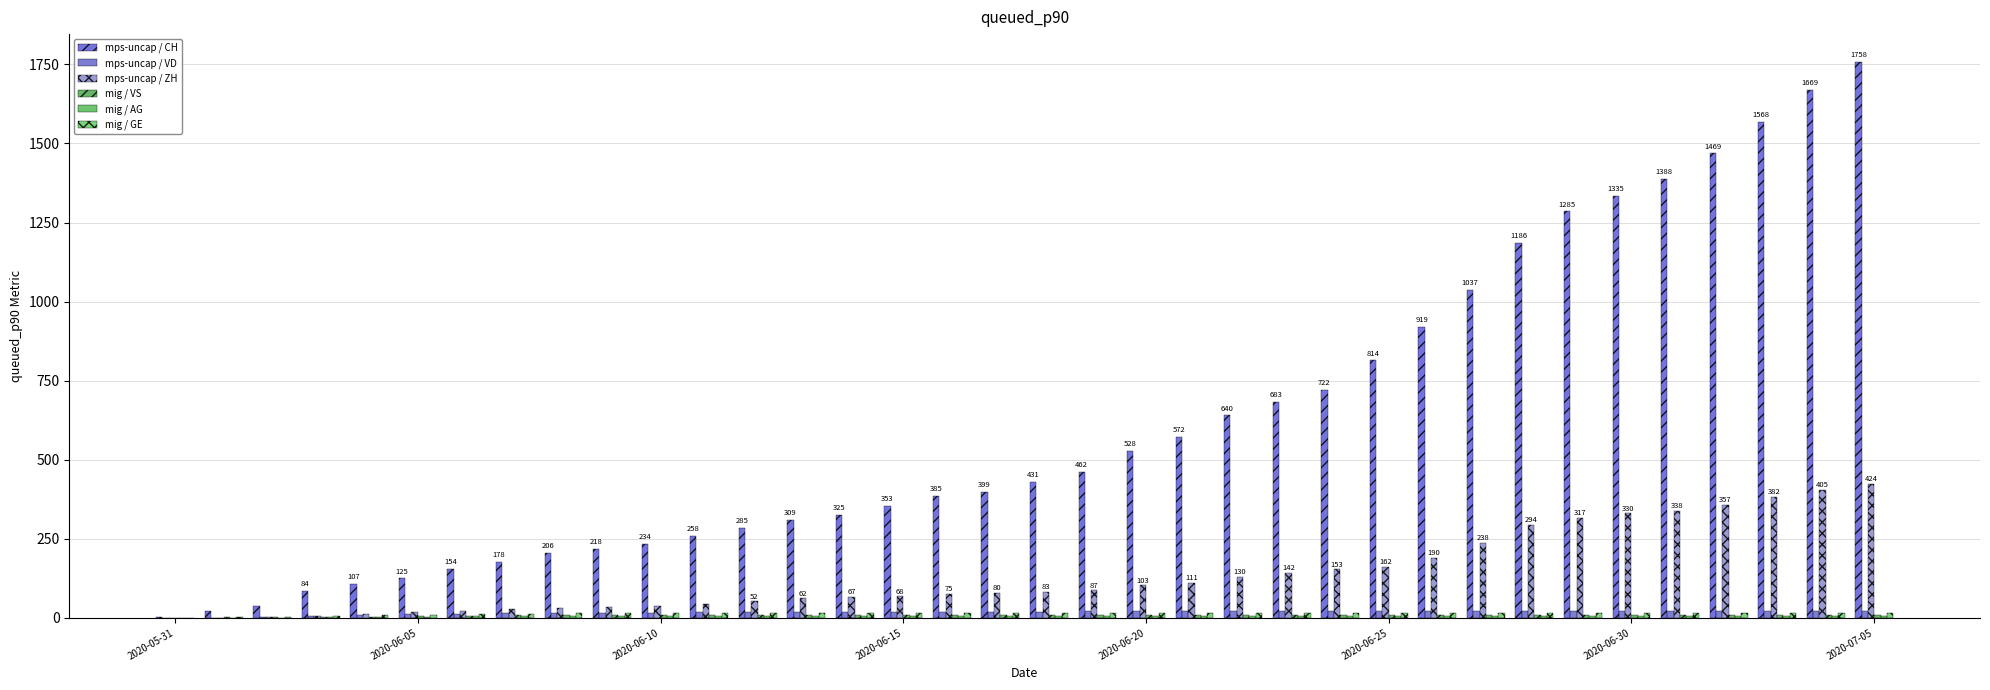

How many mig / AG values are between 5 and 6?

30